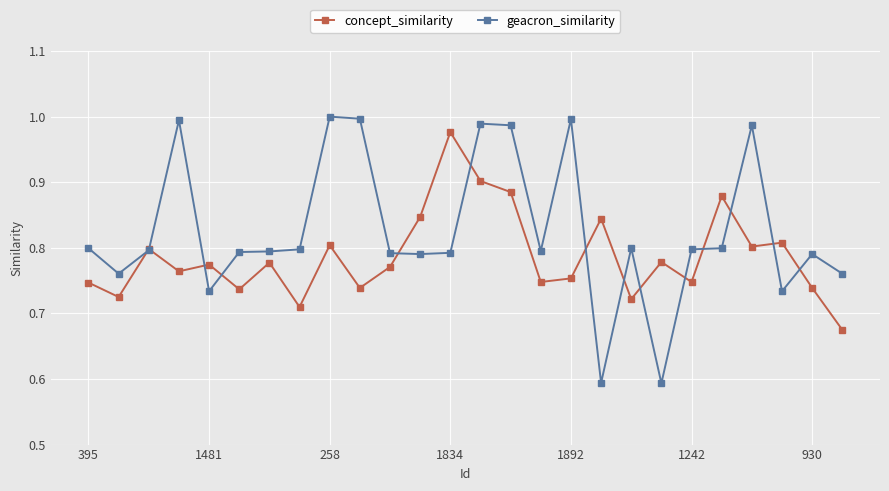

True or false: concept_similarity has more than 1 interior local peaks.

True